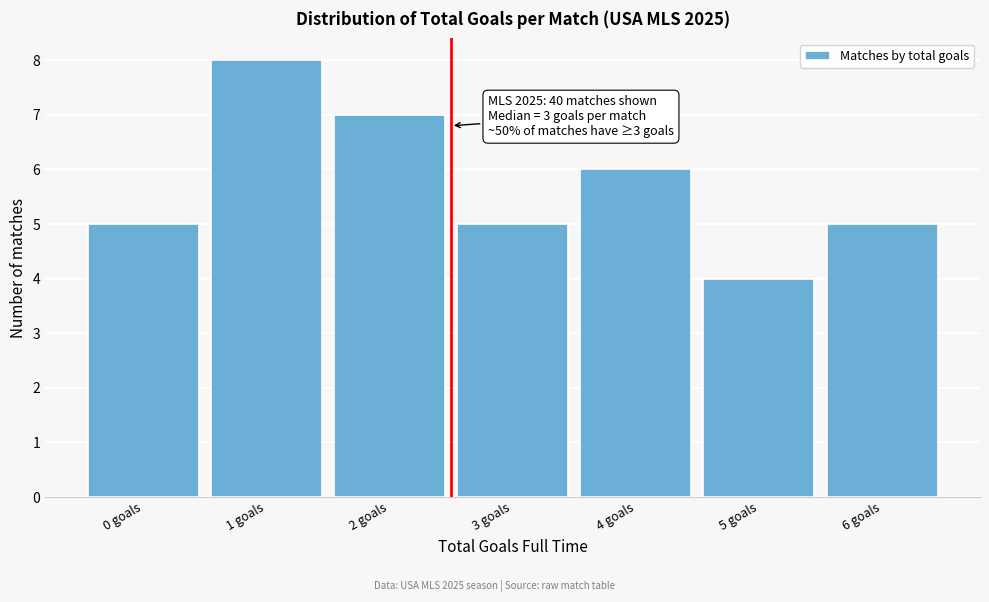

Reading right to left, list all the values displayed in this chart.

5	4	6	5	7	8	5